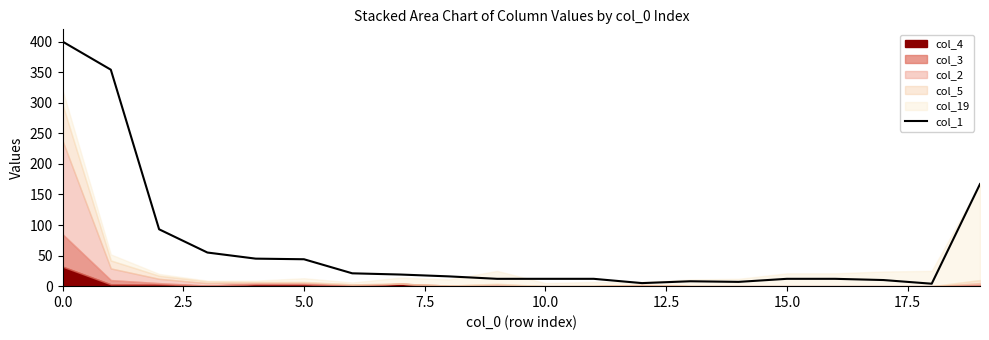

What is the value of the 14th point from the left?

8